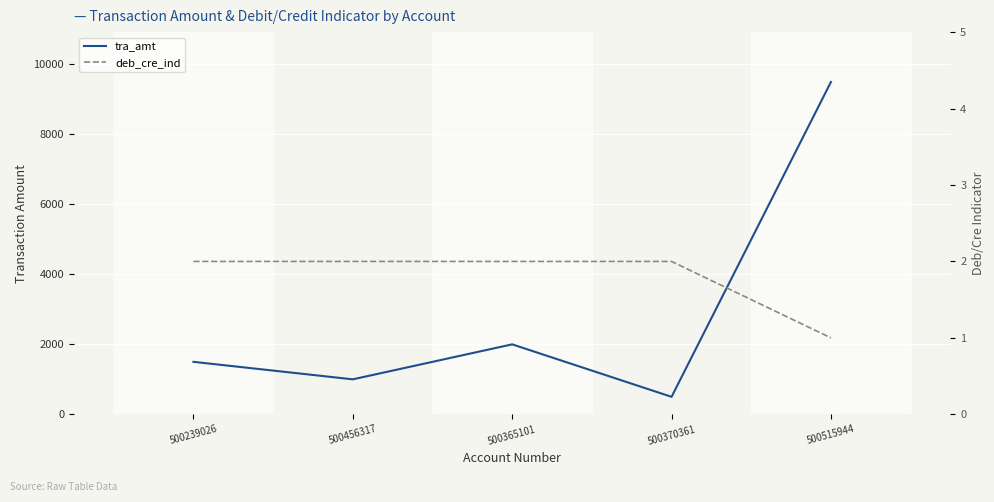

Rank the categories by deb_cre_ind value from highest to lowest.

500239026, 500456317, 500365101, 500370361, 500515944